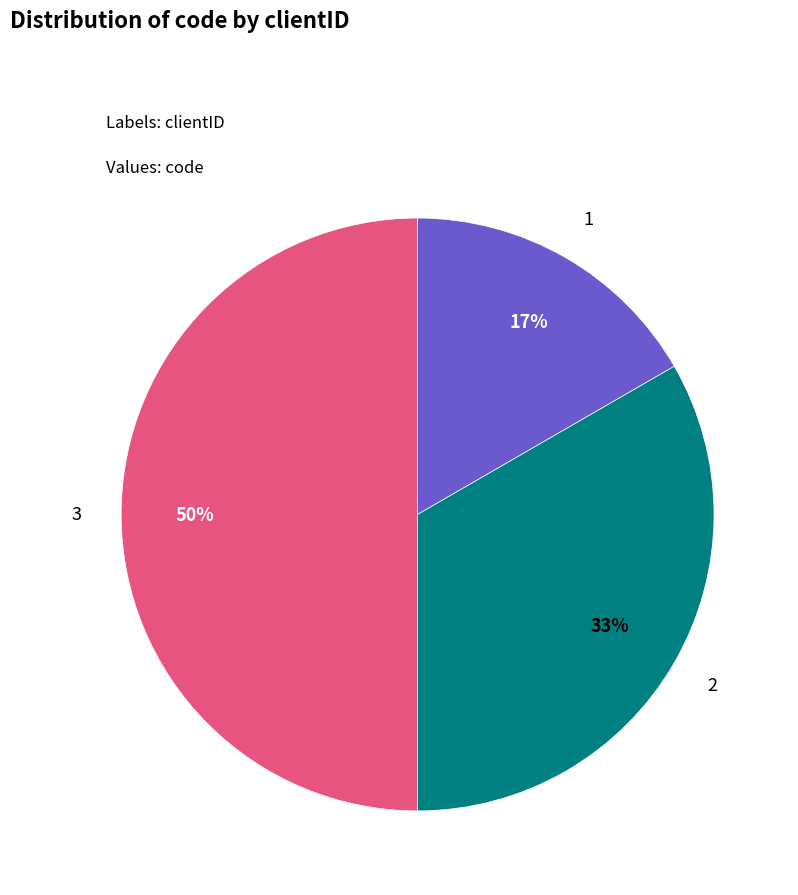

Which has a higher value, 2 or 3?

3